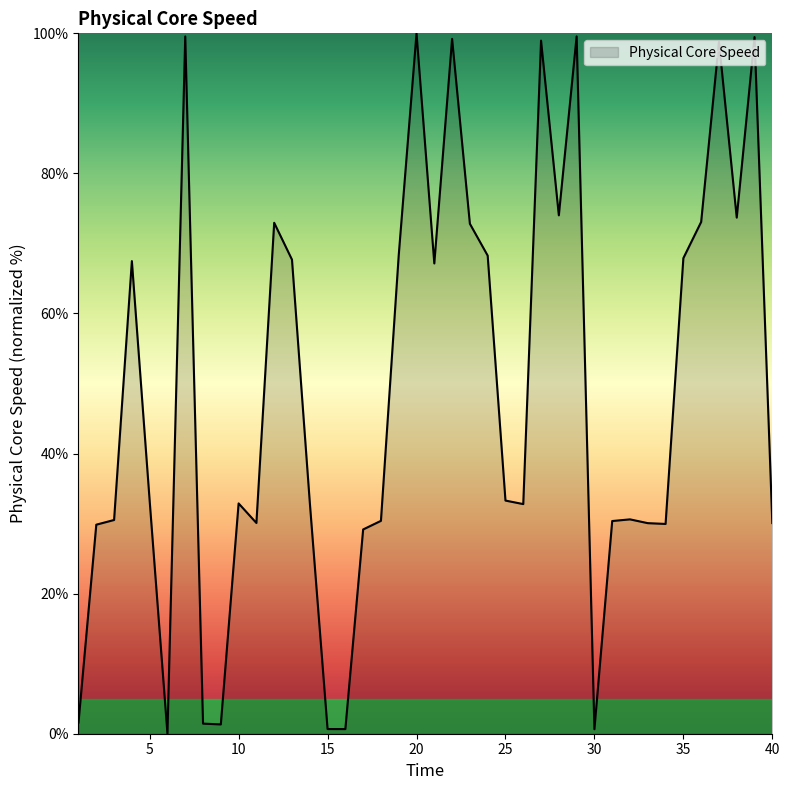

What is the maximum value shown in the chart?

100.0